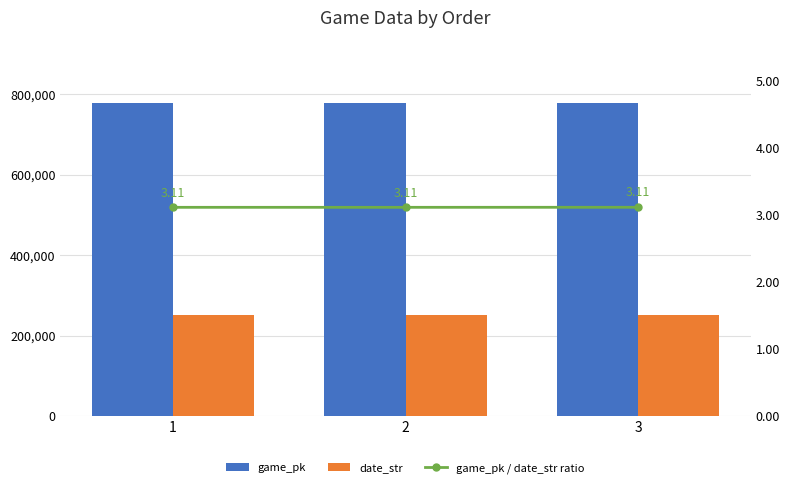

What is the sum of the game_pk values at 3 and 2?

1556828.0